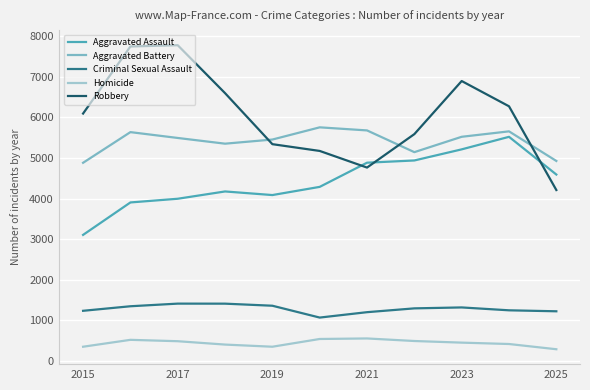

What is the maximum value for Criminal Sexual Assault?

1410